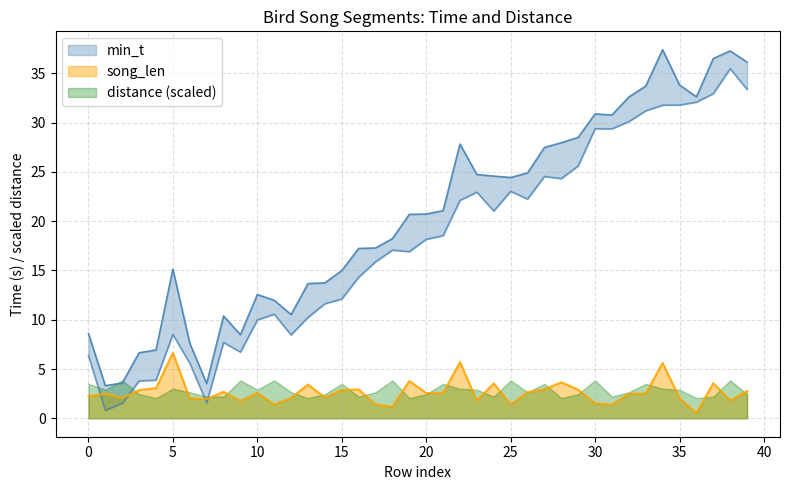

The value of song_len at 25 is 1.4. True or false?

True